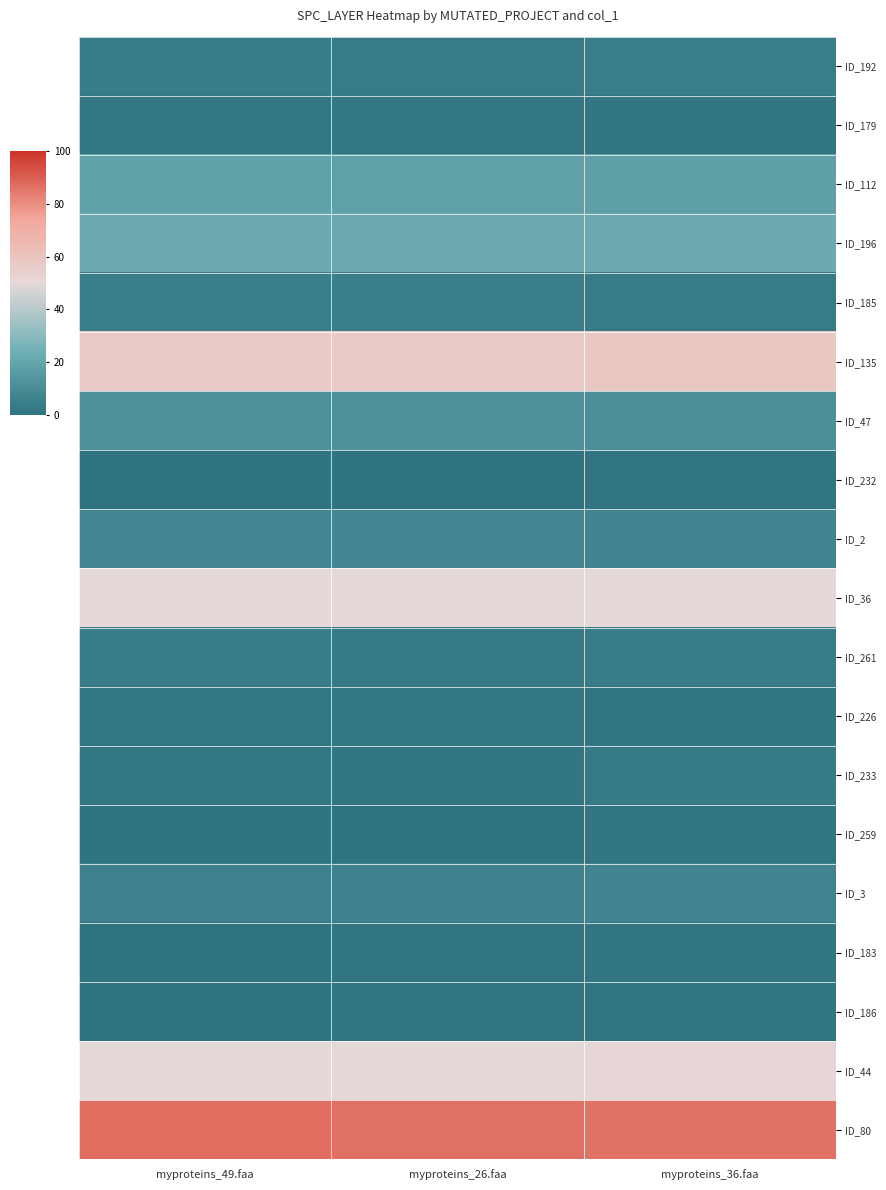

Reading right to left, what are all the values shown in this chart?

ID_192: myproteins_36.faa=4.4	myproteins_26.faa=3.7	myproteins_49.faa=4.0
ID_179: myproteins_36.faa=1.9	myproteins_26.faa=2.1	myproteins_49.faa=2.0
ID_112: myproteins_36.faa=18.1	myproteins_26.faa=18.6	myproteins_49.faa=19.0
ID_196: myproteins_36.faa=22.0	myproteins_26.faa=21.8	myproteins_49.faa=22.0
ID_185: myproteins_36.faa=3.9	myproteins_26.faa=4.8	myproteins_49.faa=5.0
ID_135: myproteins_36.faa=58.0	myproteins_26.faa=56.9	myproteins_49.faa=57.0
ID_47: myproteins_36.faa=11.4	myproteins_26.faa=12.3	myproteins_49.faa=12.0
ID_232: myproteins_36.faa=1.4	myproteins_26.faa=0.6	myproteins_49.faa=1.0
ID_2: myproteins_36.faa=7.5	myproteins_26.faa=8.0	myproteins_49.faa=8.0
ID_36: myproteins_36.faa=50.0	myproteins_26.faa=50.1	myproteins_49.faa=50.0
ID_261: myproteins_36.faa=4.1	myproteins_26.faa=3.5	myproteins_49.faa=4.0
ID_226: myproteins_36.faa=1.2	myproteins_26.faa=2.1	myproteins_49.faa=2.0
ID_233: myproteins_36.faa=3.1	myproteins_26.faa=1.6	myproteins_49.faa=2.0
ID_259: myproteins_36.faa=1.7	myproteins_26.faa=0.5	myproteins_49.faa=1.0
ID_3: myproteins_36.faa=7.1	myproteins_26.faa=6.5	myproteins_49.faa=6.0
ID_183: myproteins_36.faa=1.9	myproteins_26.faa=1.6	myproteins_49.faa=1.0
ID_186: myproteins_36.faa=1.2	myproteins_26.faa=1.4	myproteins_49.faa=1.0
ID_44: myproteins_36.faa=51.0	myproteins_26.faa=49.8	myproteins_49.faa=50.0
ID_80: myproteins_36.faa=86.0	myproteins_26.faa=86.5	myproteins_49.faa=87.0